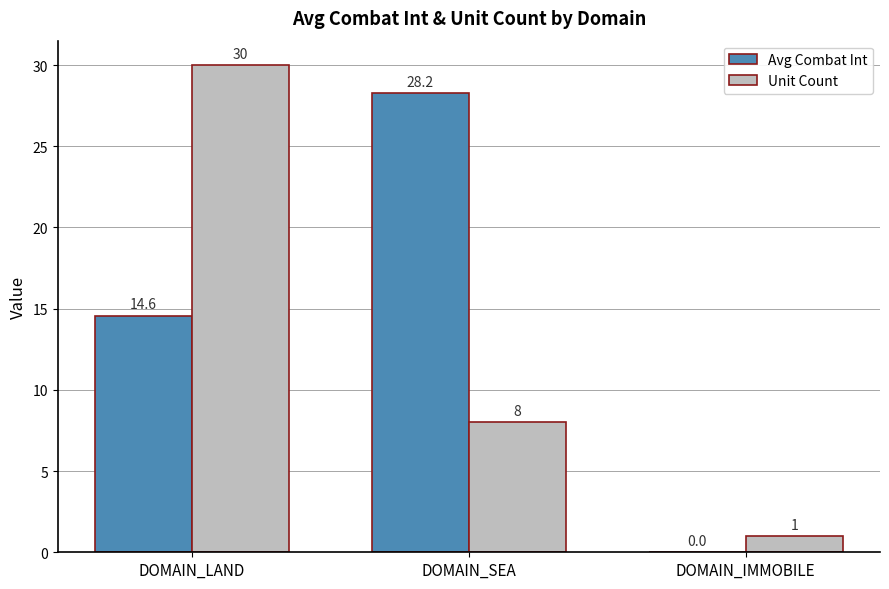

Are the bars horizontal?

No